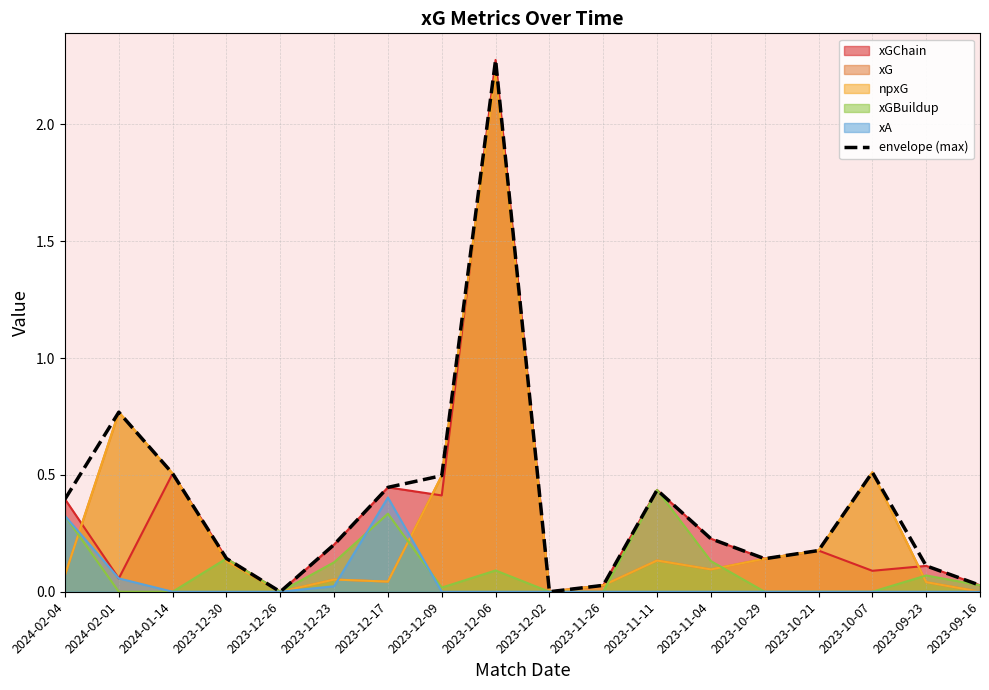

Reading right to left, extract all data points from this chart.

0.0	0.1	0.5	0.2	0.1	0.2	0.4	0.0	0.0	2.3	0.5	0.4	0.2	0.0	0.1	0.5	0.8	0.4